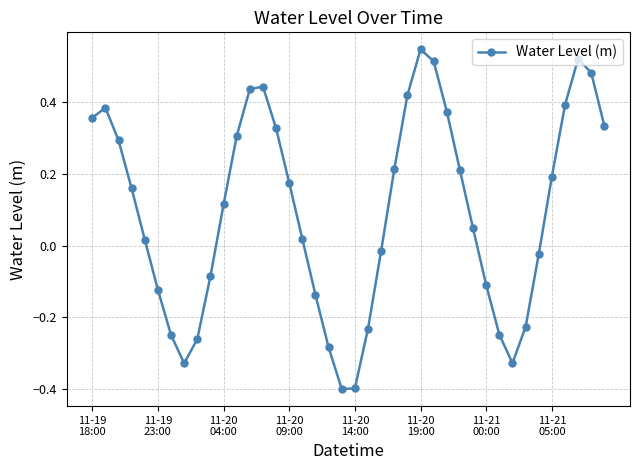

What is the difference between the second highest and second lowest values?

0.9